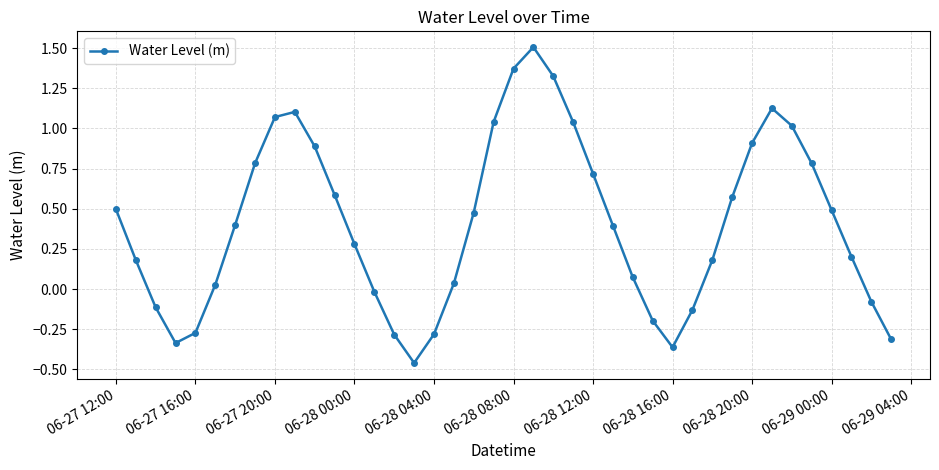

How many negative values are there?

12